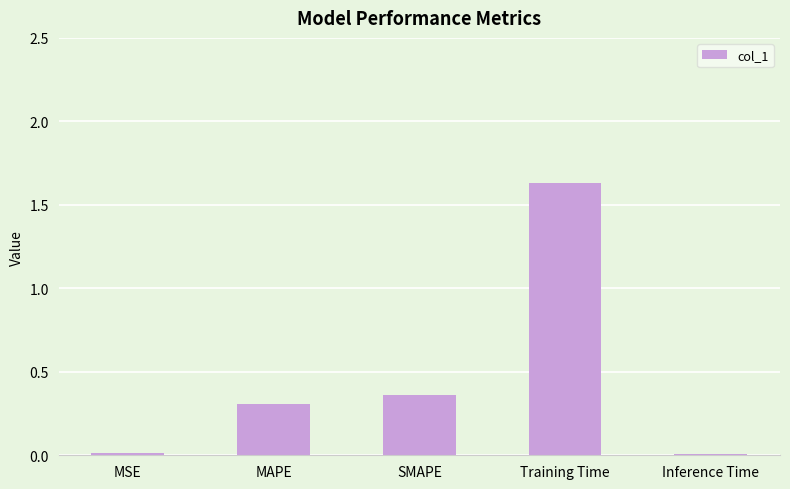

Which label corresponds to the largest value in the chart?

Training Time